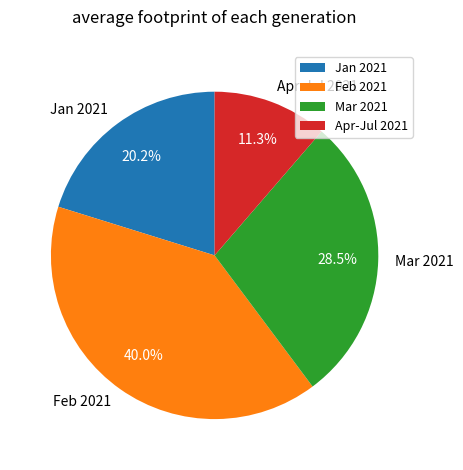

What is the largest slice in the pie chart?

Feb 2021